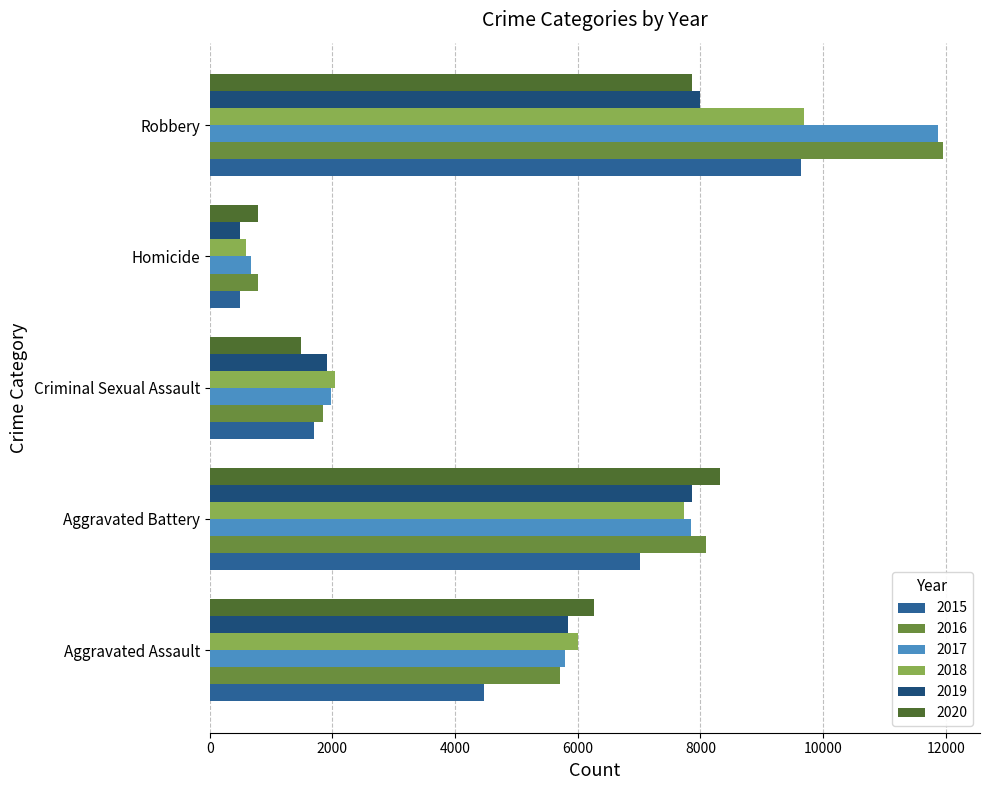

What are all the series names shown in the legend?

2015, 2016, 2017, 2018, 2019, 2020